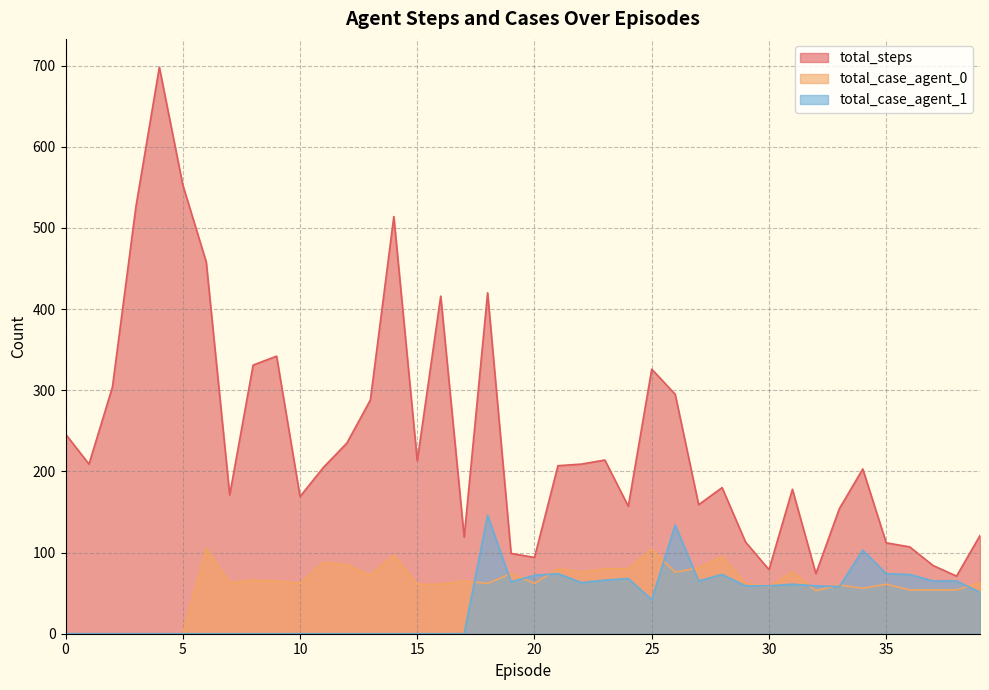

Which series changed the most between 4 and 16?

total_steps